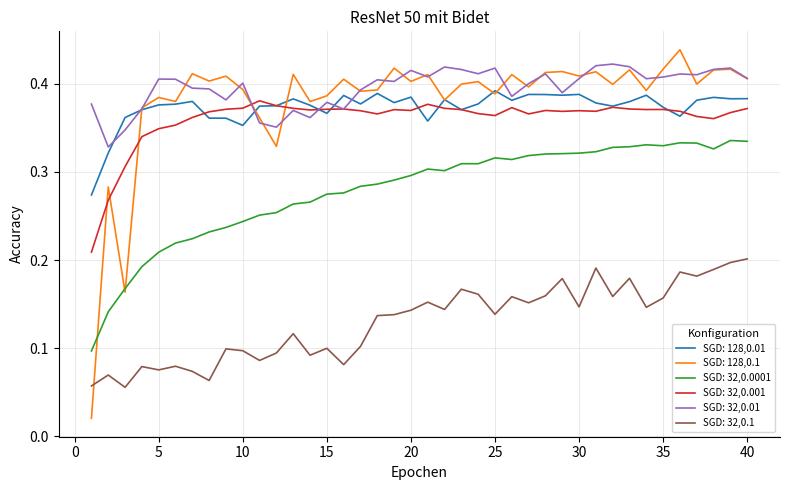

Which series has the widest spread of values?

SGD: 128,0.1